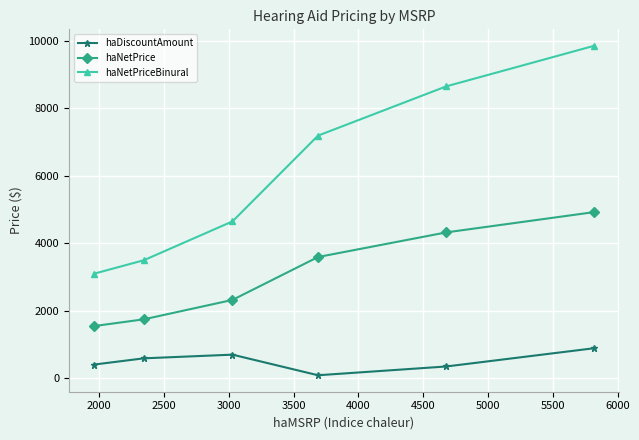

What is the smallest value displayed?

94